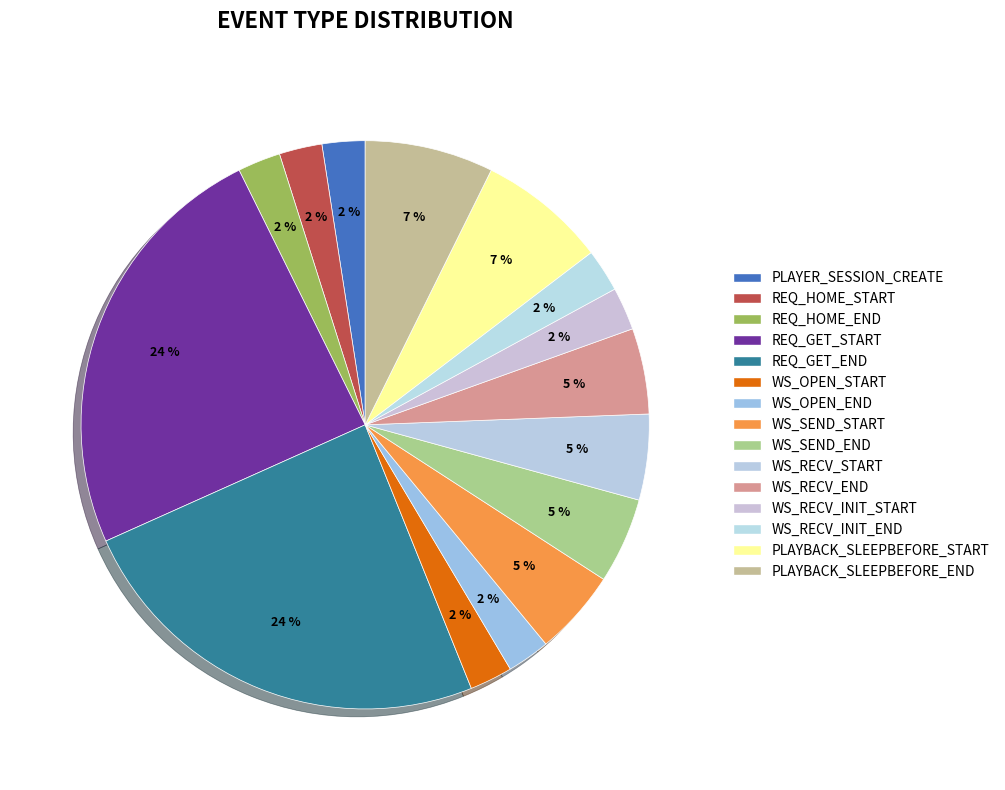

Does WS_RECV_START account for over 50% of the chart?

No